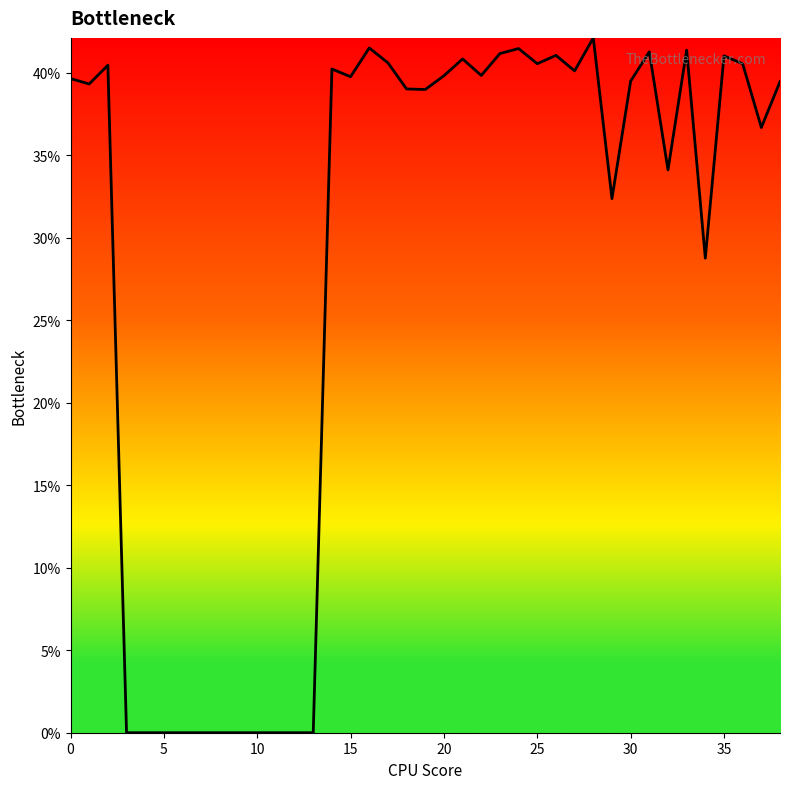

Does the chart display data point markers on the line(s)?

No